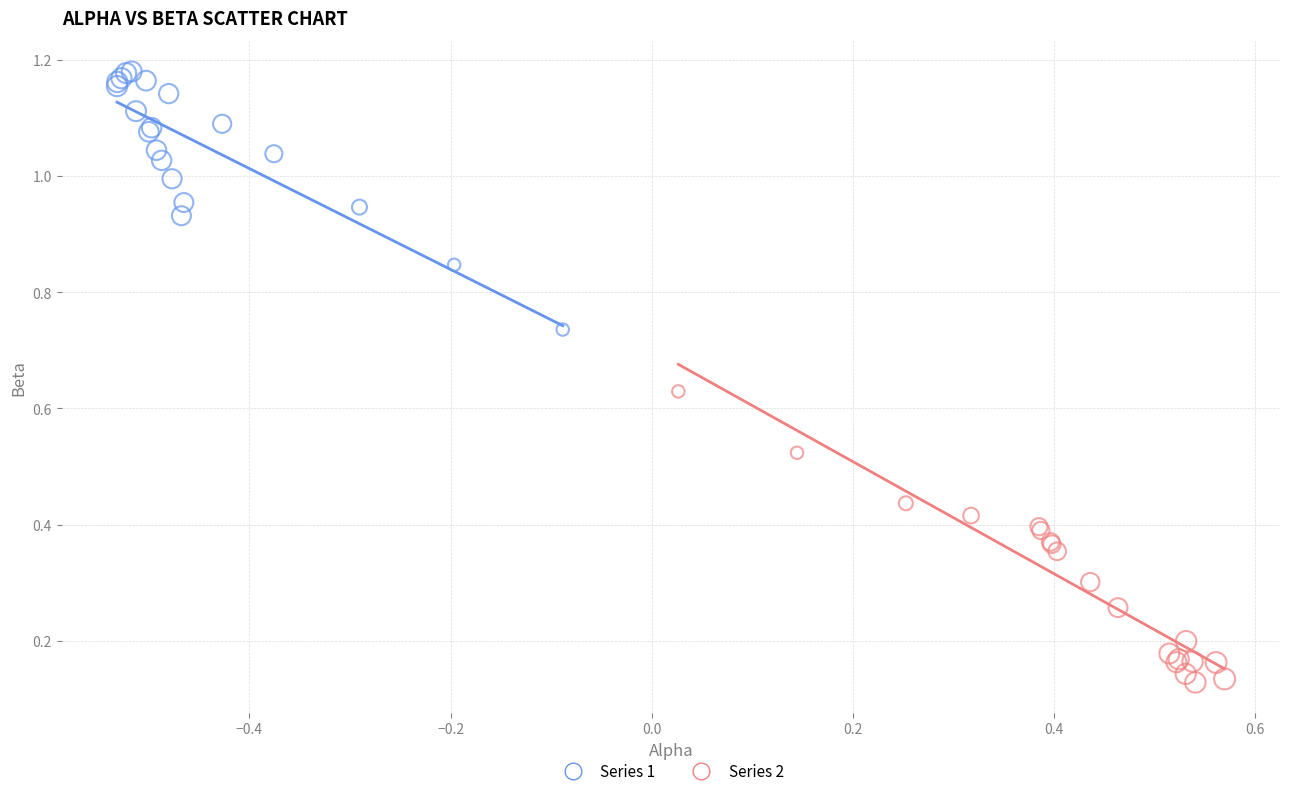

Which series has the largest Y range (max minus min)?

Series 2